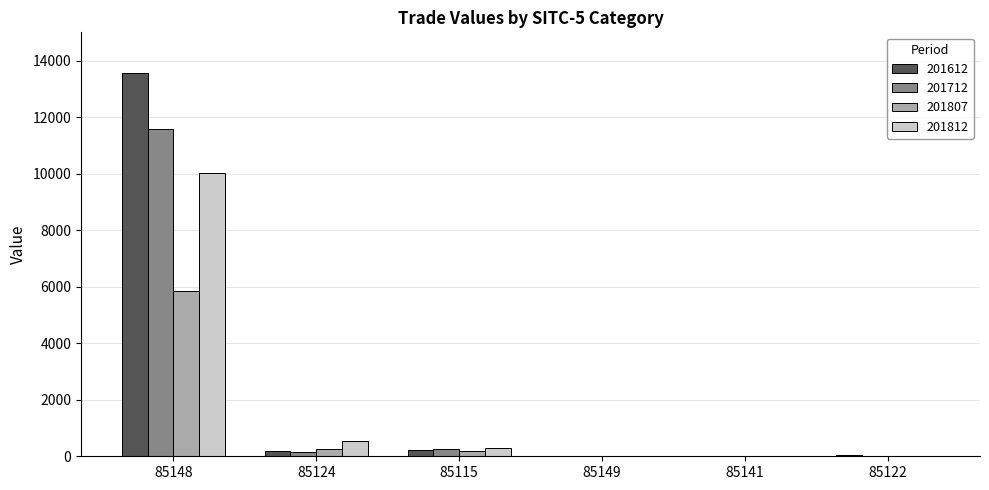

Where does the 201612 series first go above 191?

85148